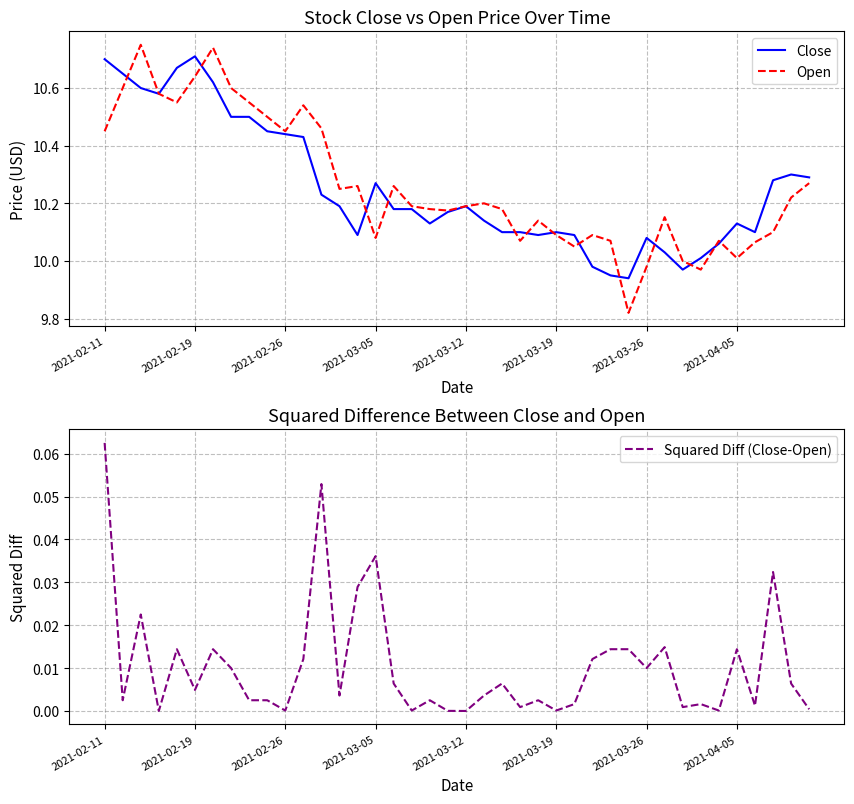

True or false: Close has a value of 13.7 at 2021-02-26.

False